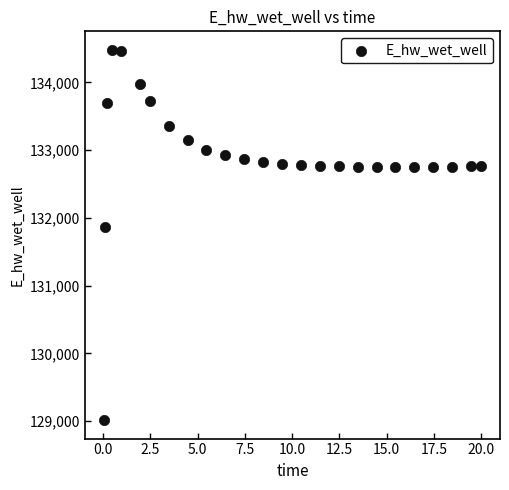

What is the range of X values (max minus min)?

20.0